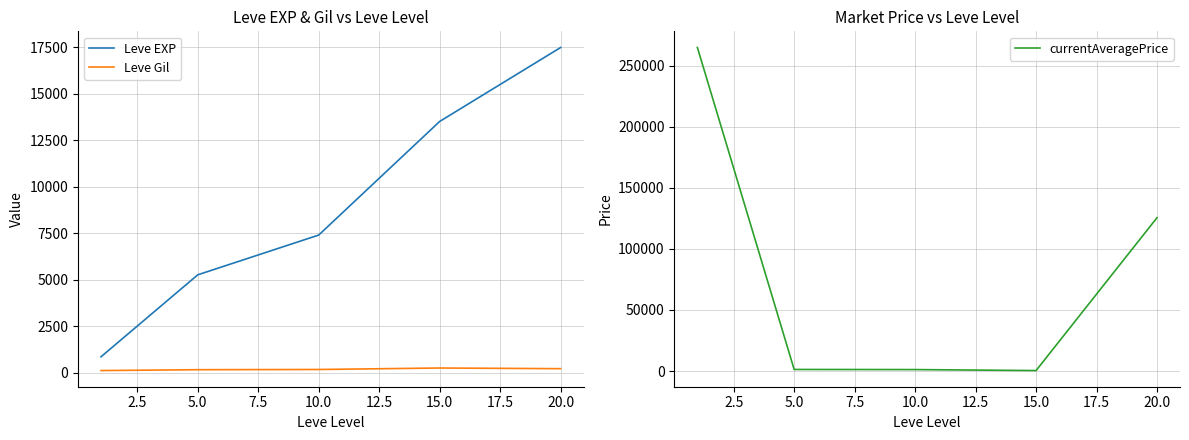

True or false: Leve EXP and Leve Gil intersect in this chart.

False